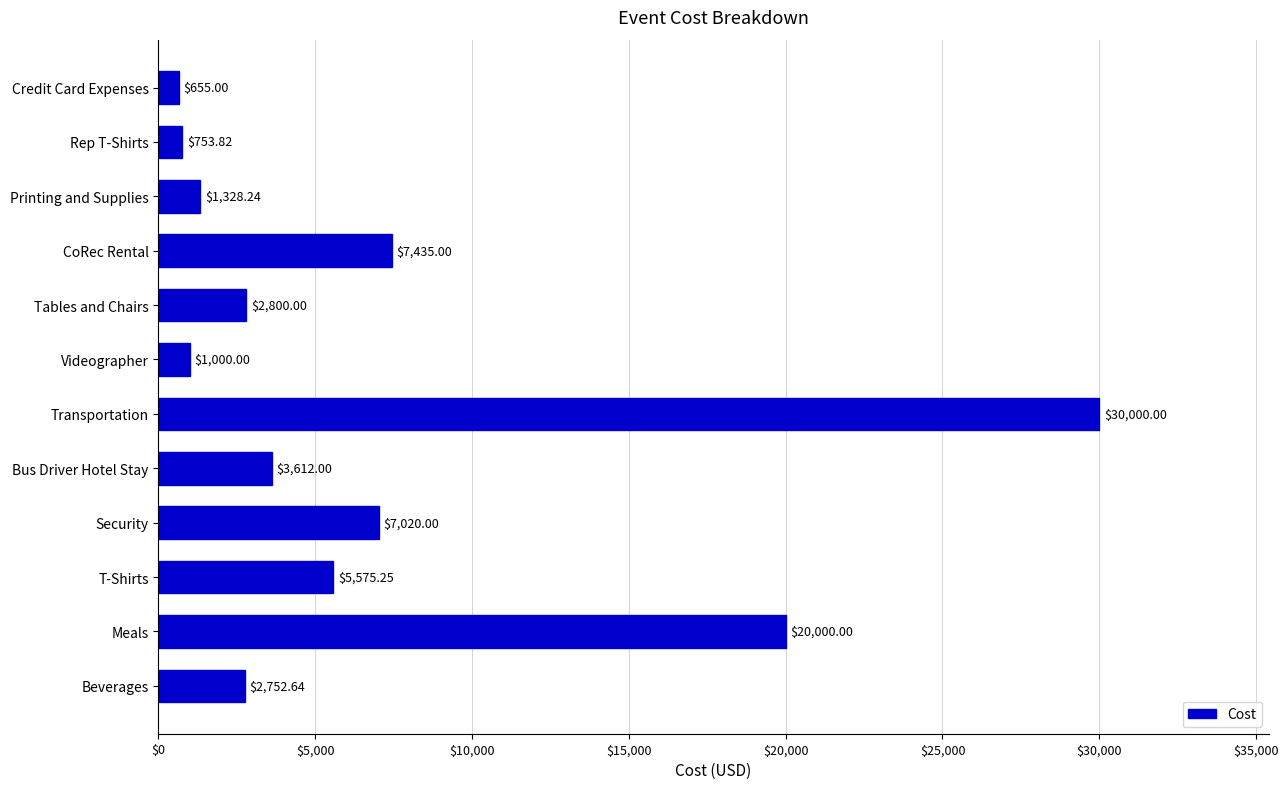

How many values are below 3612?

6